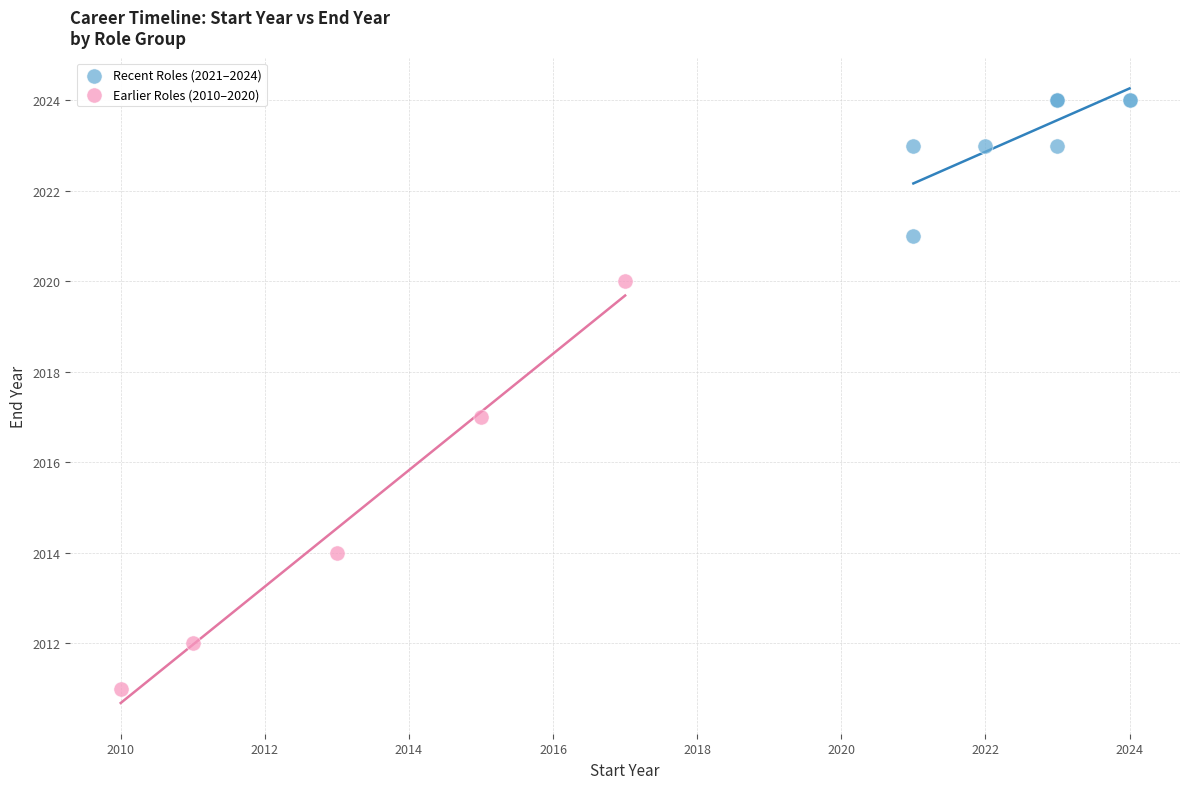

Which series reaches the minimum Y coordinate?

Earlier Roles (2010–2020)